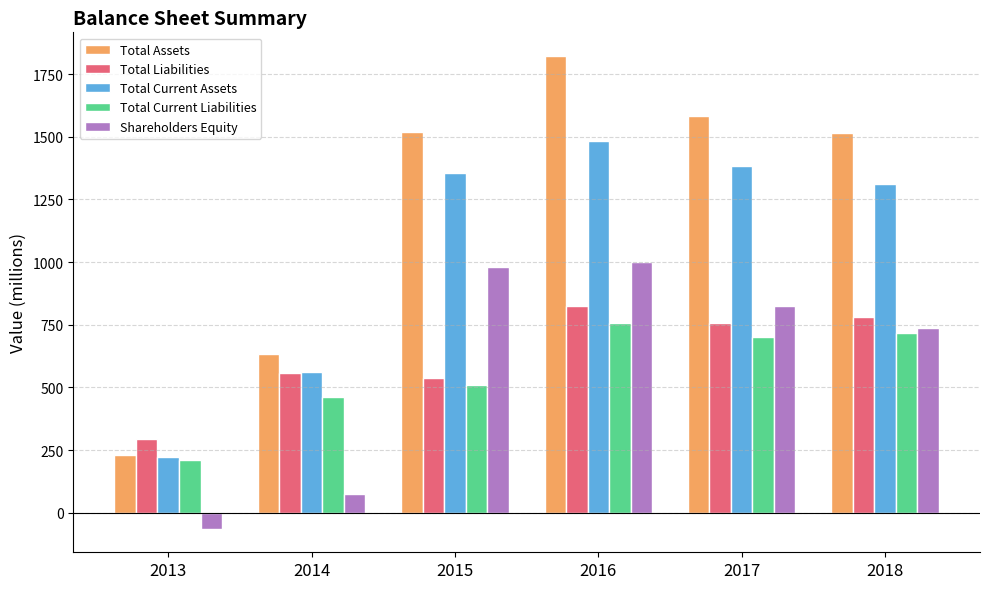

Count the number of data series in this chart.

5